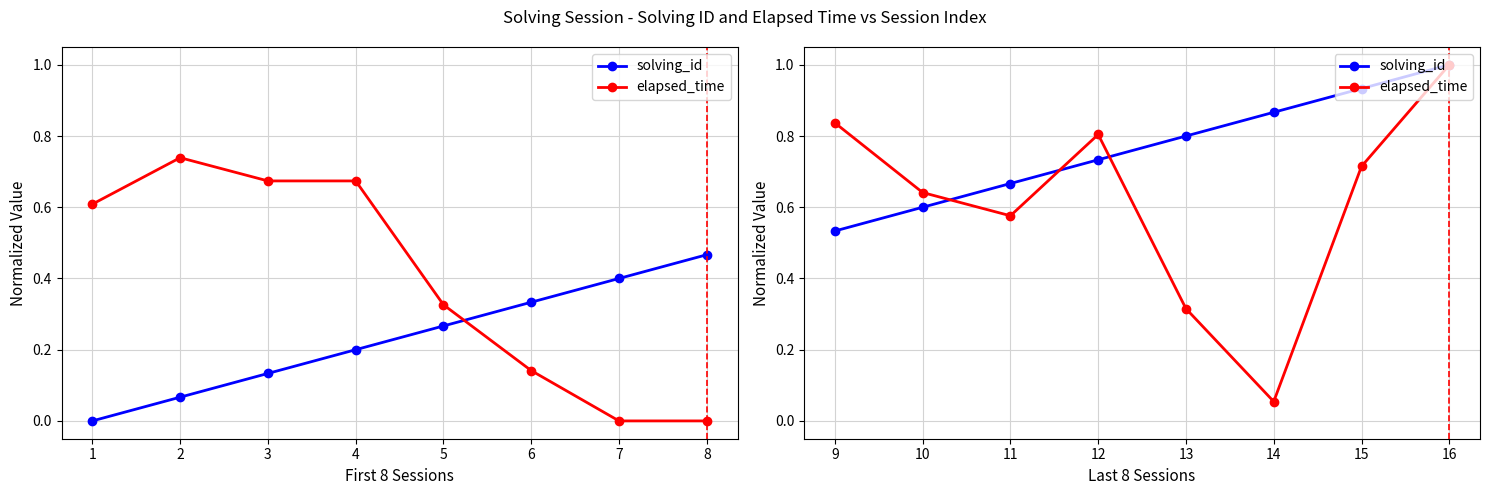

Between 12 and 14, which series saw the biggest shift?

elapsed_time